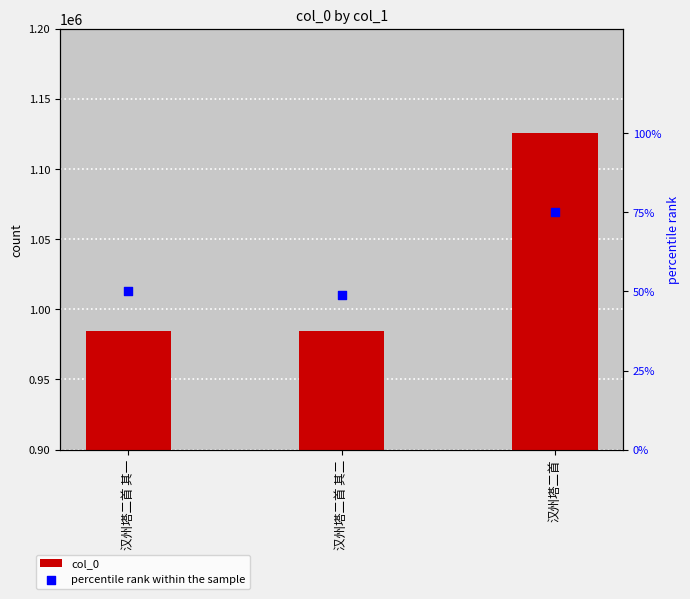

Is the value of col_0 at 汉州塔二首 其二 greater than the value of percentile rank within the sample at 汉州塔二首?

Yes